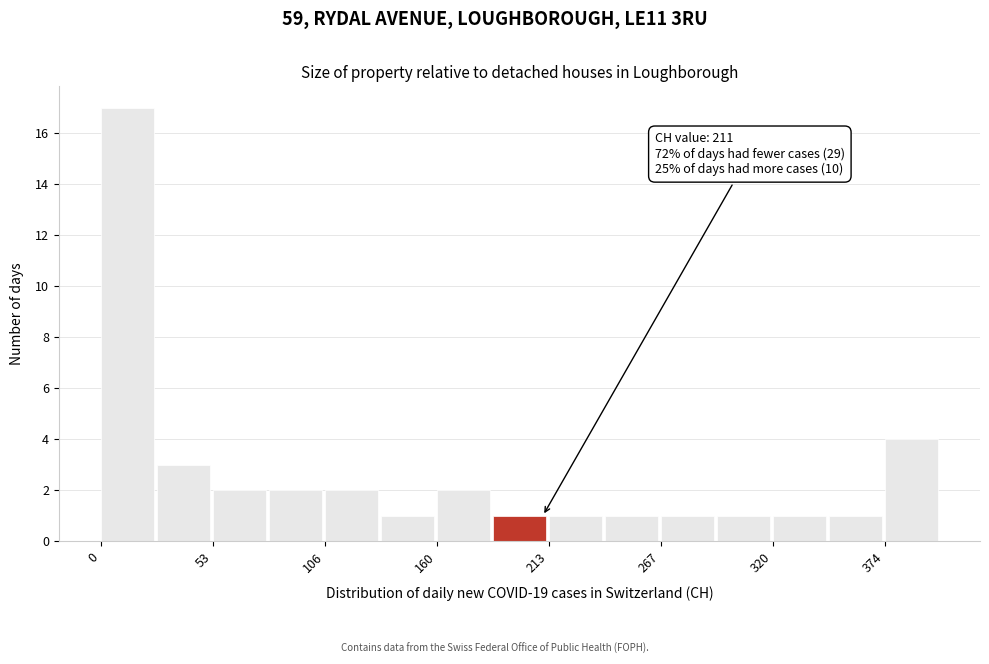

Read against the x-axis, roughly where is the centre of the tallest bar?

10